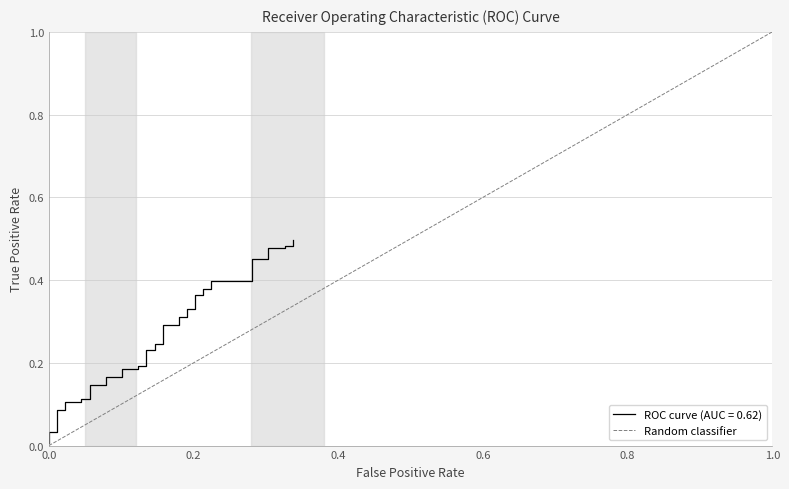

Is this an area chart (filled region under the line)?

No